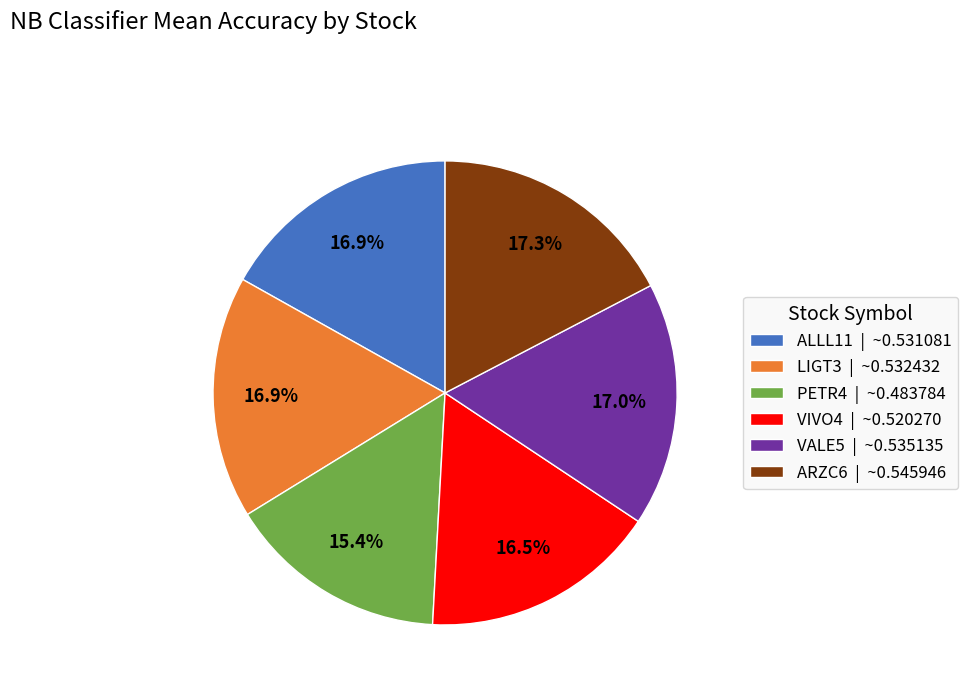

To the nearest percent, what portion does LIGT3 represent?

17%